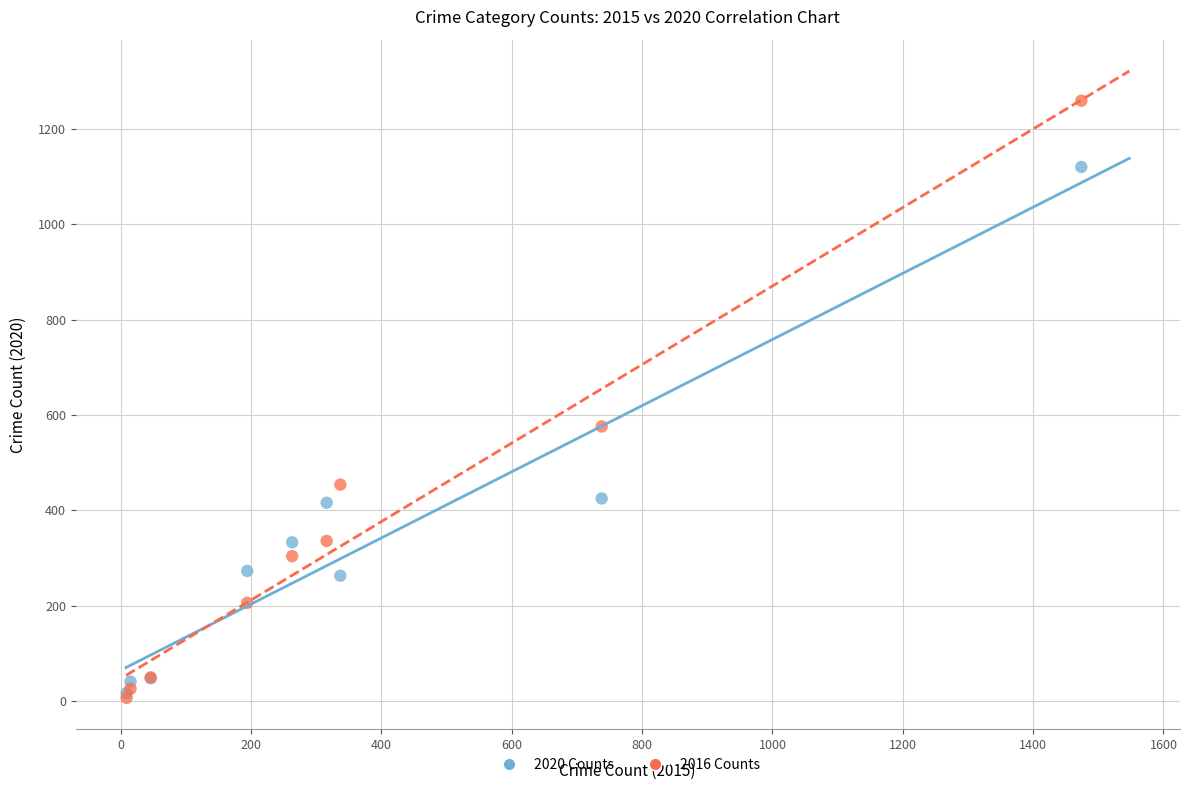

Which series contains the highest Y value?

2016 Counts